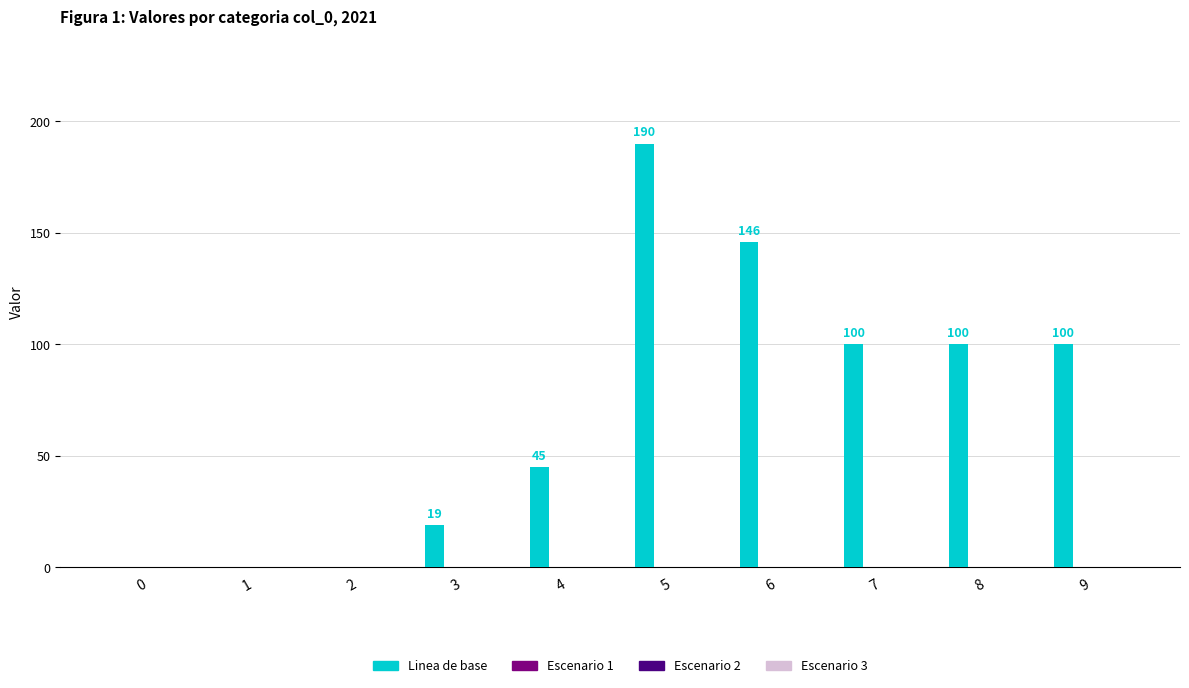

Count the number of data series in this chart.

1